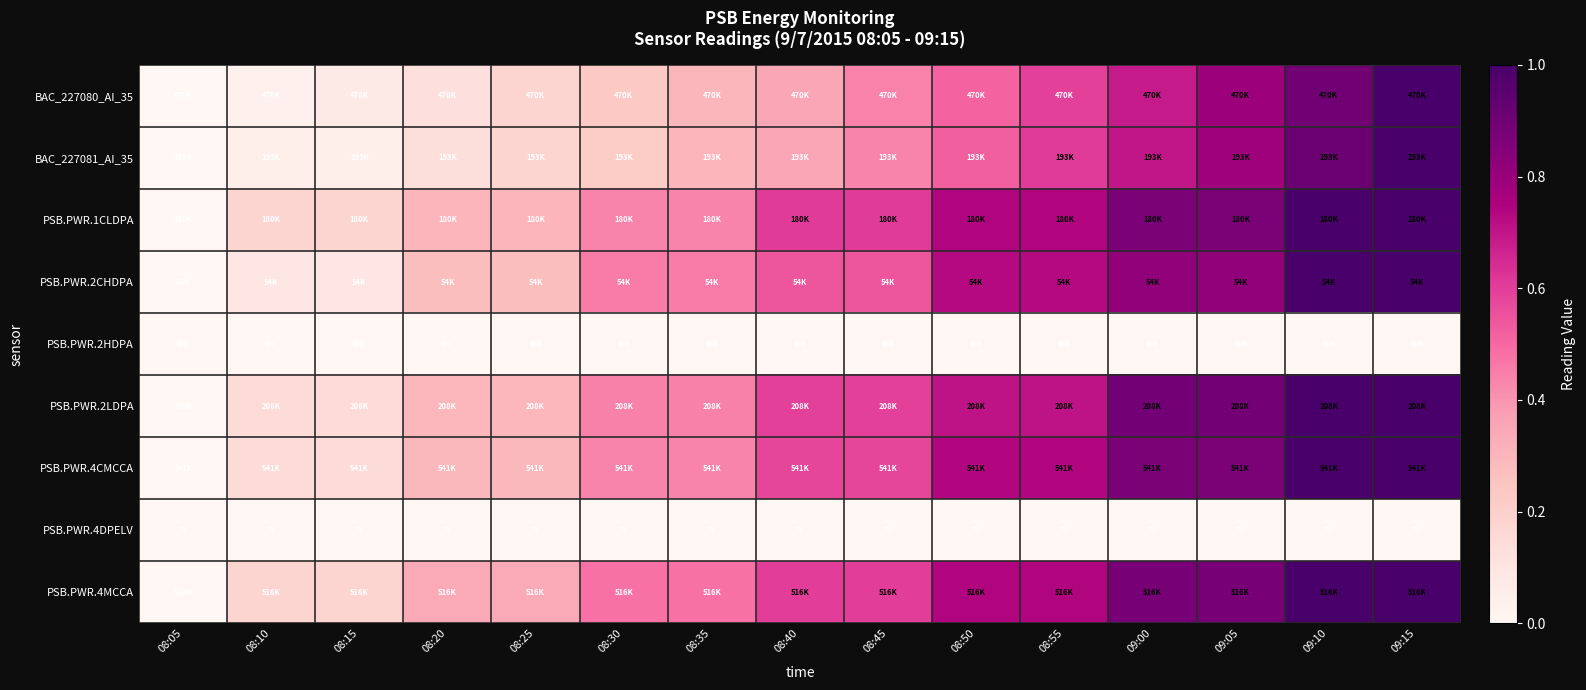

Reading left to right, transcribe all the data shown in this chart.

BAC_227080_AI_35: 08:05=0.0	08:10=0.0	08:15=0.1	08:20=0.1	08:25=0.2	08:30=0.2	08:35=0.3	08:40=0.4	08:45=0.4	08:50=0.5	08:55=0.6	09:00=0.7	09:05=0.8	09:10=0.9	09:15=1.0
BAC_227081_AI_35: 08:05=0.0	08:10=0.0	08:15=0.0	08:20=0.1	08:25=0.2	08:30=0.2	08:35=0.3	08:40=0.3	08:45=0.4	08:50=0.5	08:55=0.6	09:00=0.7	09:05=0.8	09:10=0.9	09:15=1.0
PSB.PWR.1CLDPA: 08:05=0.0	08:10=0.2	08:15=0.2	08:20=0.3	08:25=0.3	08:30=0.4	08:35=0.4	08:40=0.6	08:45=0.6	08:50=0.7	08:55=0.7	09:00=0.9	09:05=0.9	09:10=1.0	09:15=1.0
PSB.PWR.2CHDPA: 08:05=0.0	08:10=0.1	08:15=0.1	08:20=0.3	08:25=0.3	08:30=0.5	08:35=0.5	08:40=0.5	08:45=0.5	08:50=0.7	08:55=0.7	09:00=0.8	09:05=0.8	09:10=1.0	09:15=1.0
PSB.PWR.2HDPA: 08:05=0.0	08:10=0.0	08:15=0.0	08:20=0.0	08:25=0.0	08:30=0.0	08:35=0.0	08:40=0.0	08:45=0.0	08:50=0.0	08:55=0.0	09:00=0.0	09:05=0.0	09:10=0.0	09:15=0.0
PSB.PWR.2LDPA: 08:05=0.0	08:10=0.1	08:15=0.1	08:20=0.3	08:25=0.3	08:30=0.4	08:35=0.4	08:40=0.6	08:45=0.6	08:50=0.7	08:55=0.7	09:00=0.9	09:05=0.9	09:10=1.0	09:15=1.0
PSB.PWR.4CMCCA: 08:05=0.0	08:10=0.1	08:15=0.1	08:20=0.3	08:25=0.3	08:30=0.4	08:35=0.4	08:40=0.6	08:45=0.6	08:50=0.7	08:55=0.7	09:00=0.9	09:05=0.9	09:10=1.0	09:15=1.0
PSB.PWR.4DPELV: 08:05=0.0	08:10=0.0	08:15=0.0	08:20=0.0	08:25=0.0	08:30=0.0	08:35=0.0	08:40=0.0	08:45=0.0	08:50=0.0	08:55=0.0	09:00=0.0	09:05=0.0	09:10=0.0	09:15=0.0
PSB.PWR.4MCCA: 08:05=0.0	08:10=0.2	08:15=0.2	08:20=0.3	08:25=0.3	08:30=0.5	08:35=0.5	08:40=0.6	08:45=0.6	08:50=0.7	08:55=0.7	09:00=0.9	09:05=0.9	09:10=1.0	09:15=1.0